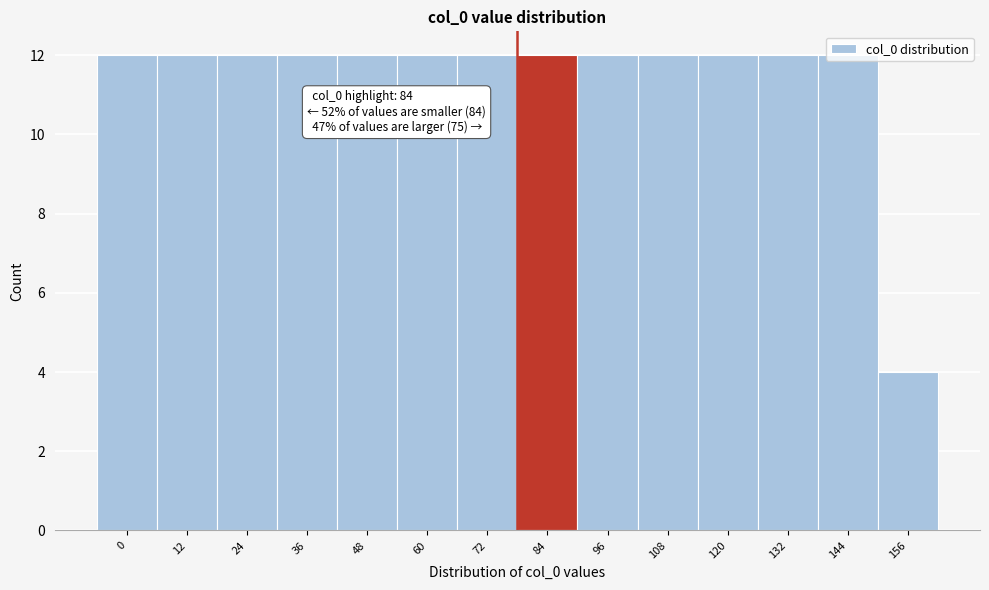

What is the average value?

11